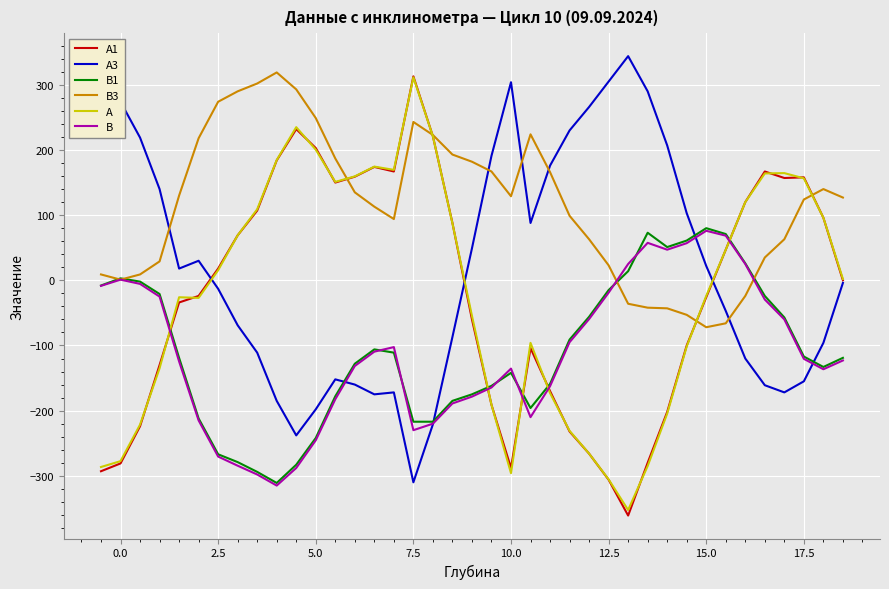

Which series has the largest total across all categories?

B3